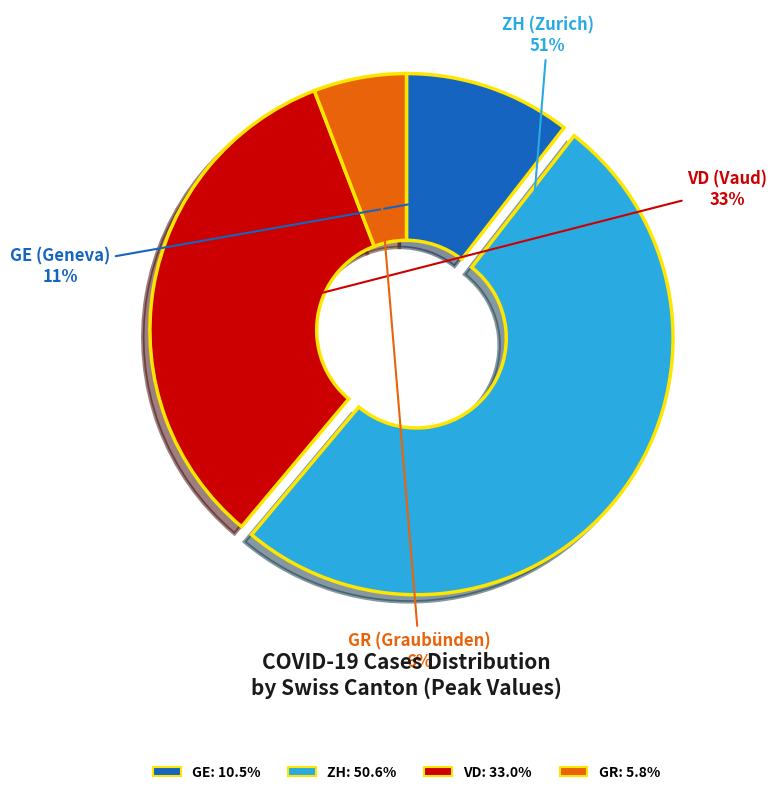

How many segments does this pie chart have?

4